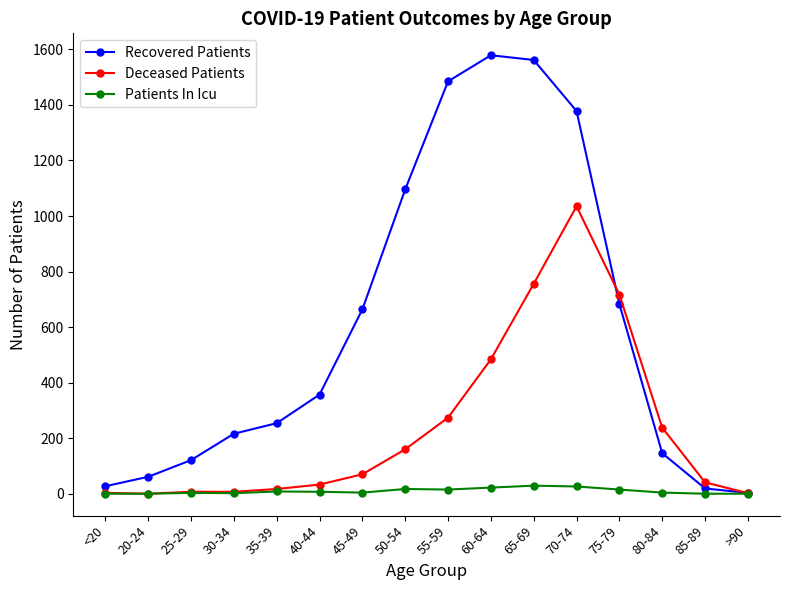

True or false: Recovered Patients has a value of 2066 at 60-64.

False